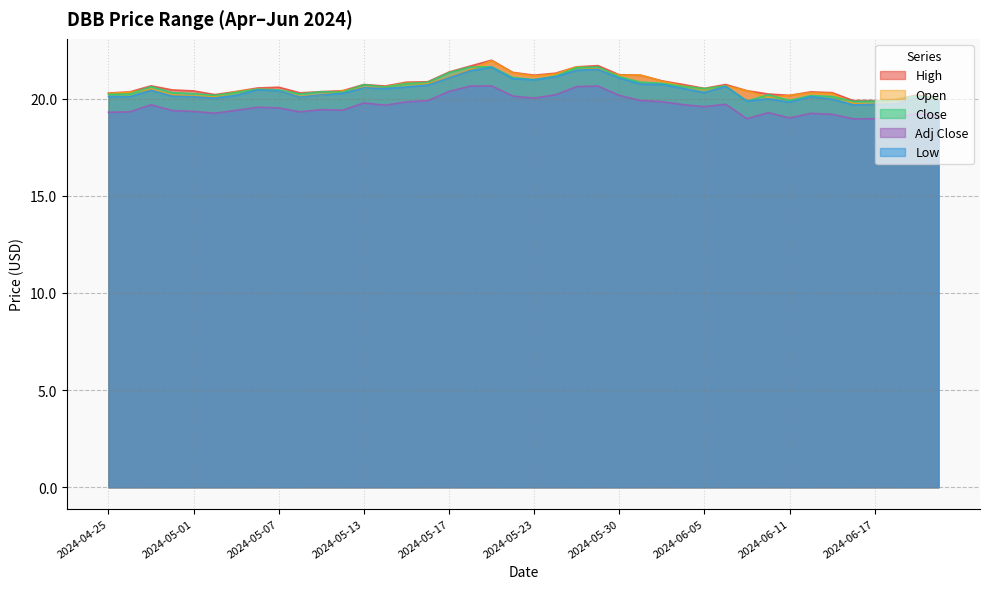

What is the sum of the Close values at 2024-05-03 and 2024-05-01?

40.6